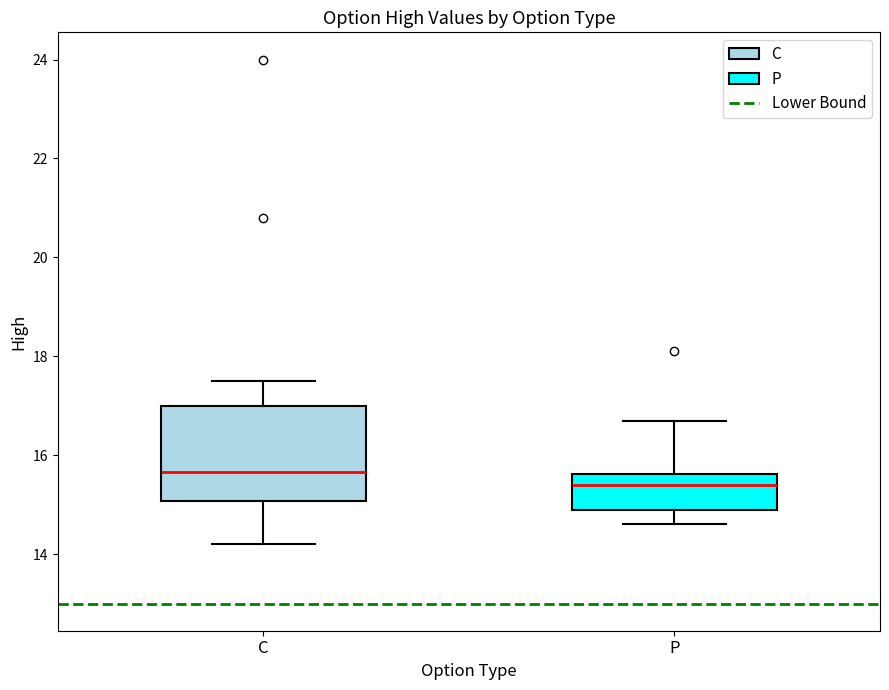

Which box has the highest median line?

C